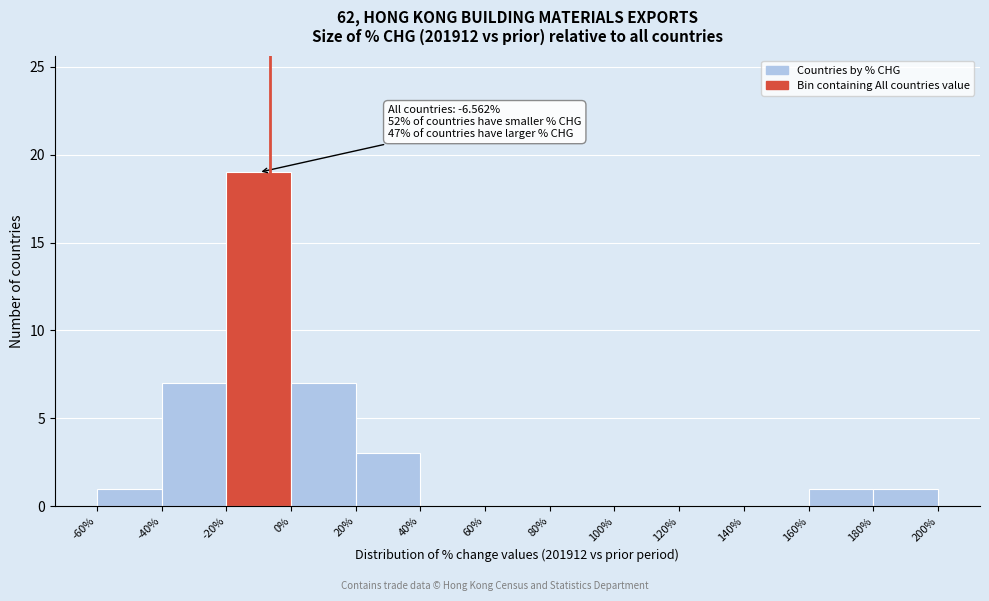

Which range on the x-axis has the tallest bar?

-20% to 0%